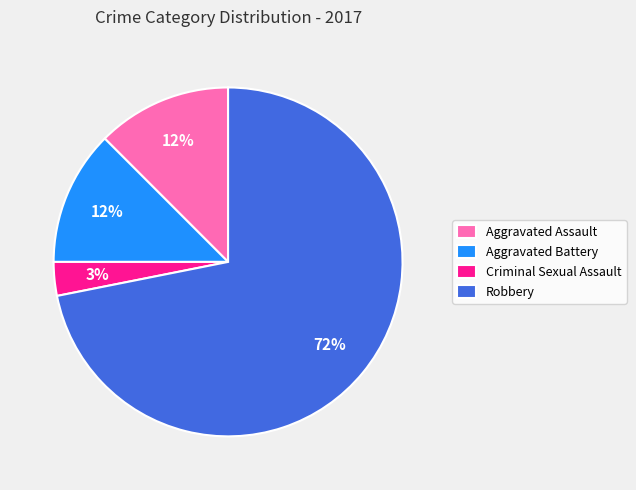

Count the number of slices in the pie.

4